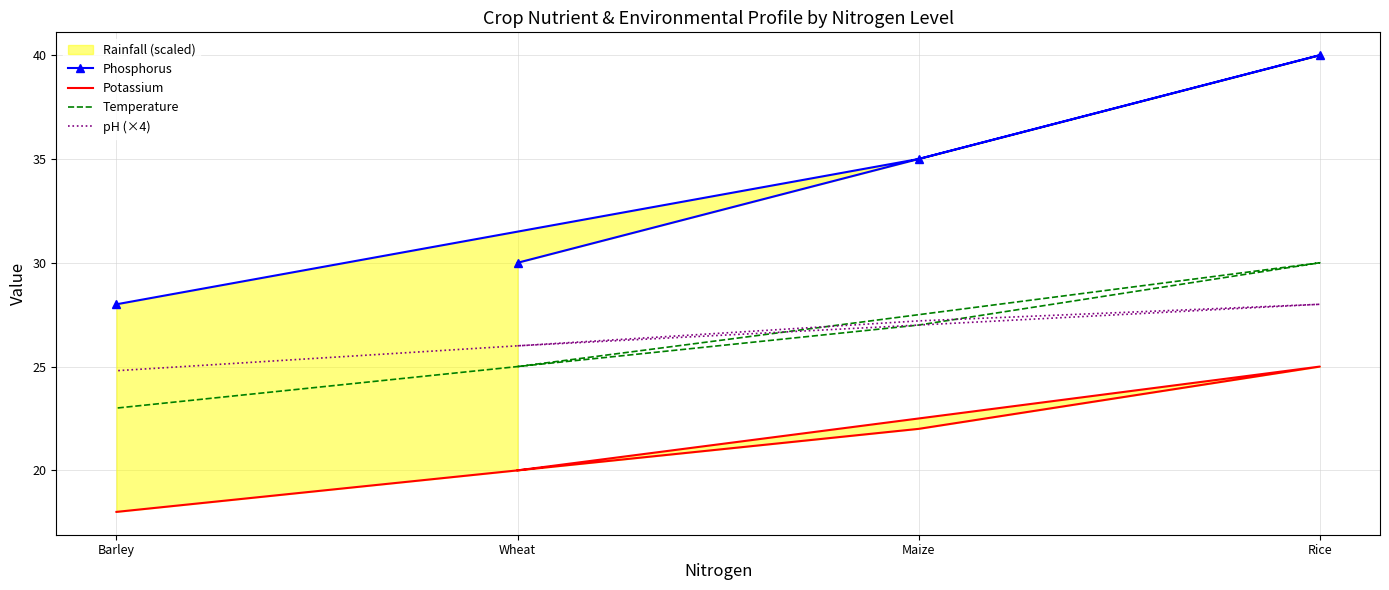

The Phosphorus series shows 49.3 at Wheat. True or false?

False